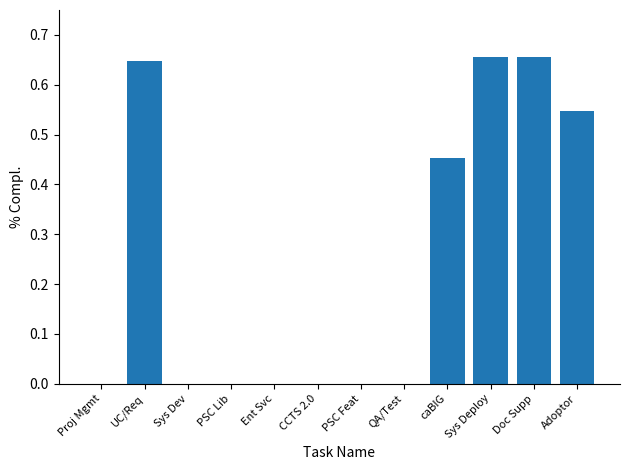

Are the bars horizontal?

No